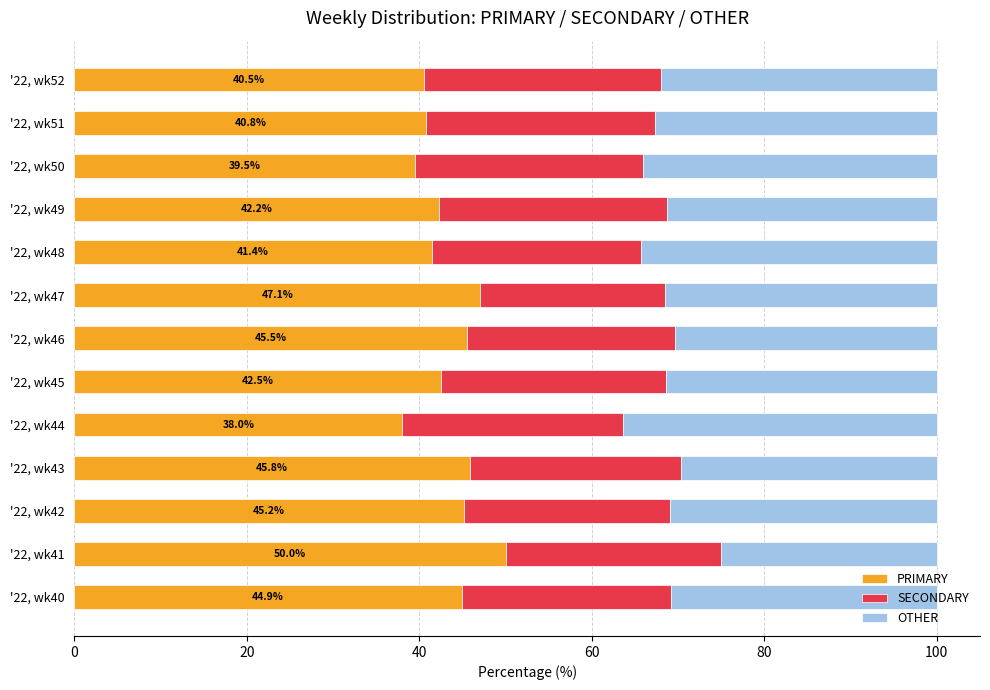

What is the difference between the second highest and minimum values in the PRIMARY series?

9.1